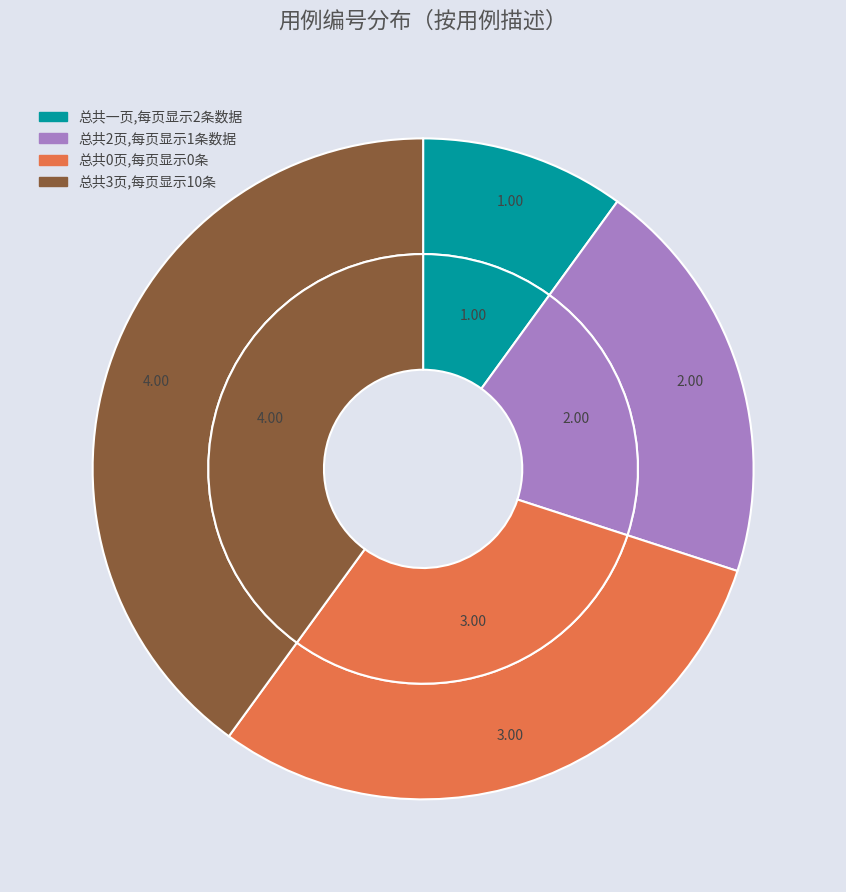

Is there a majority slice in this chart?

No